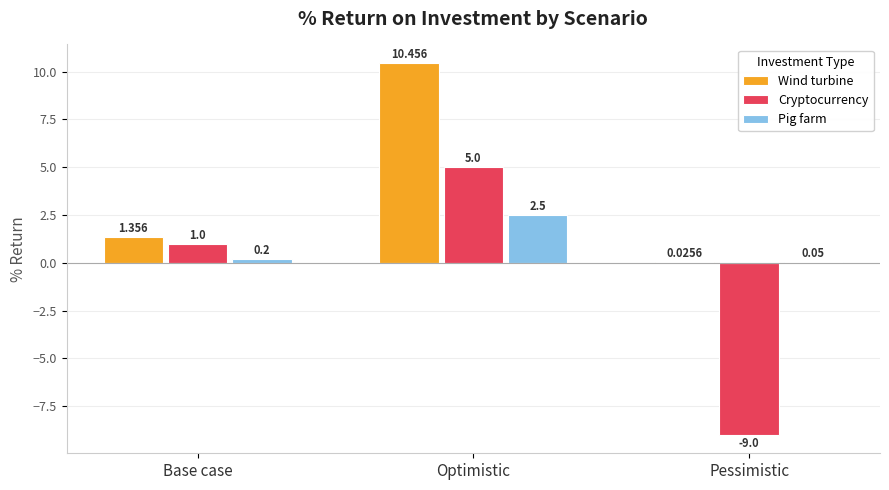

Which label corresponds to the largest value in the chart?

Optimistic